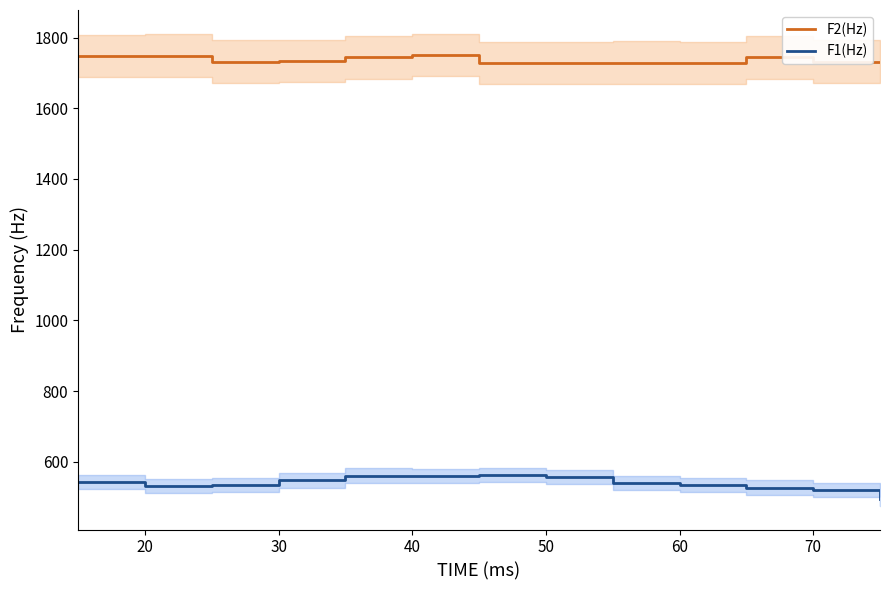

True or false: F2(Hz) and F1(Hz) intersect in this chart.

False